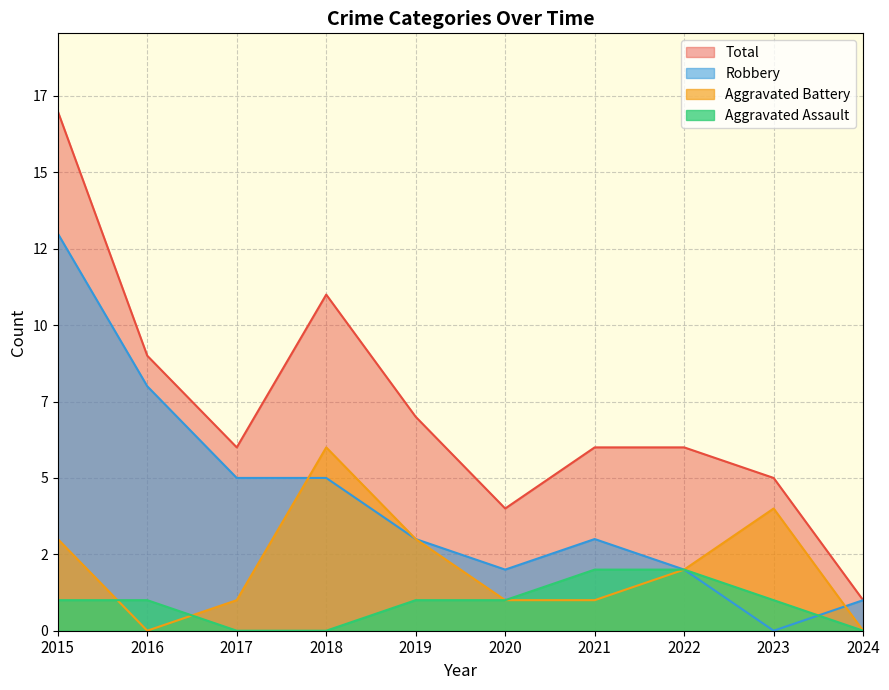

True or false: Aggravated Assault and Total cross at least once.

False